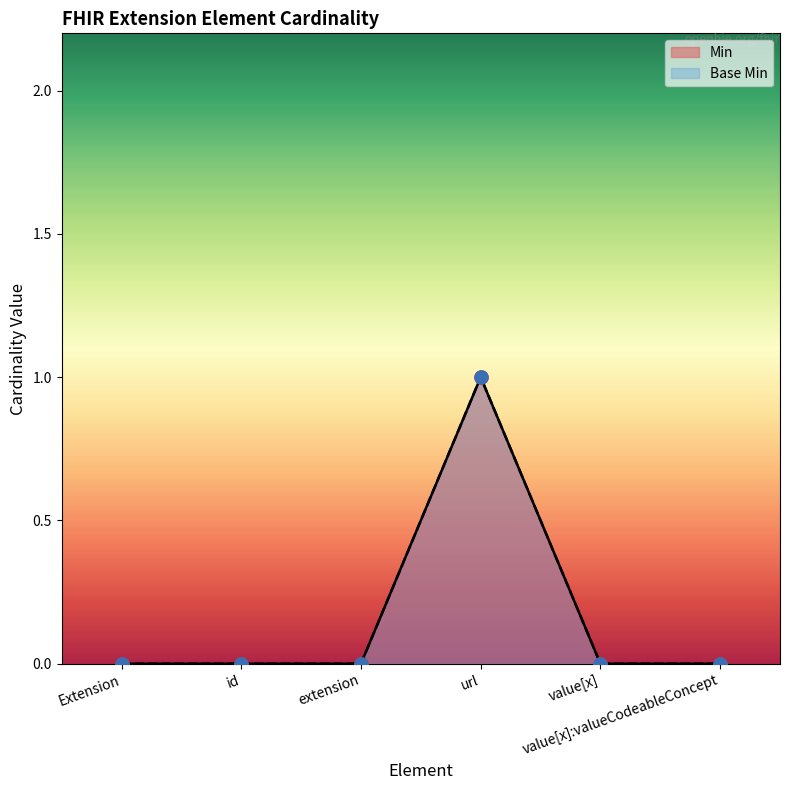

At how many categories does at least one series exceed 0?

1